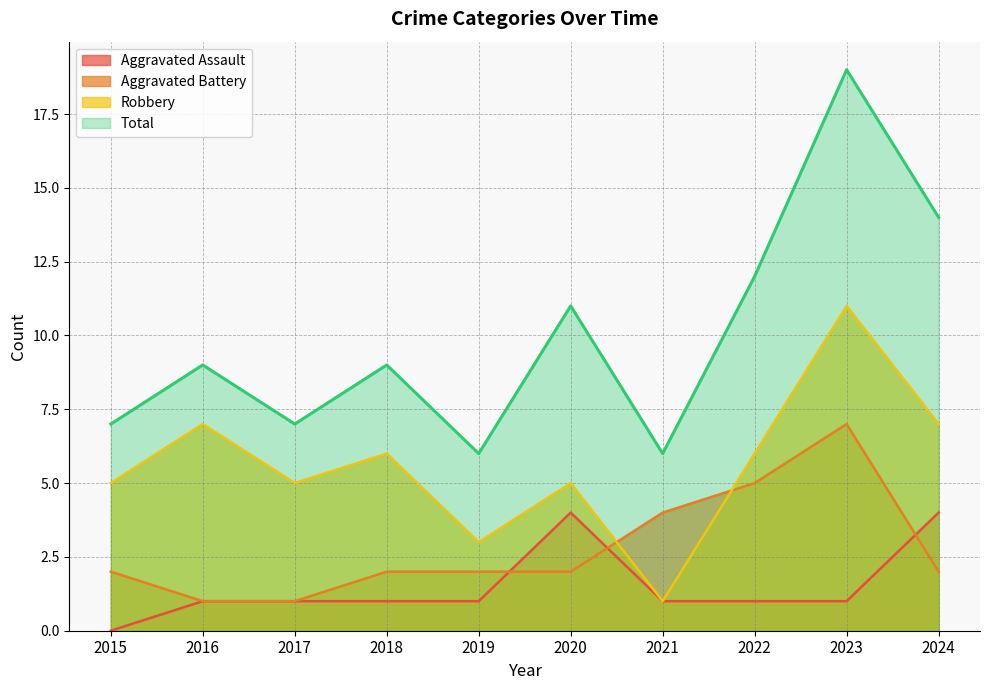

Read the Aggravated Assault value at 2019.

1